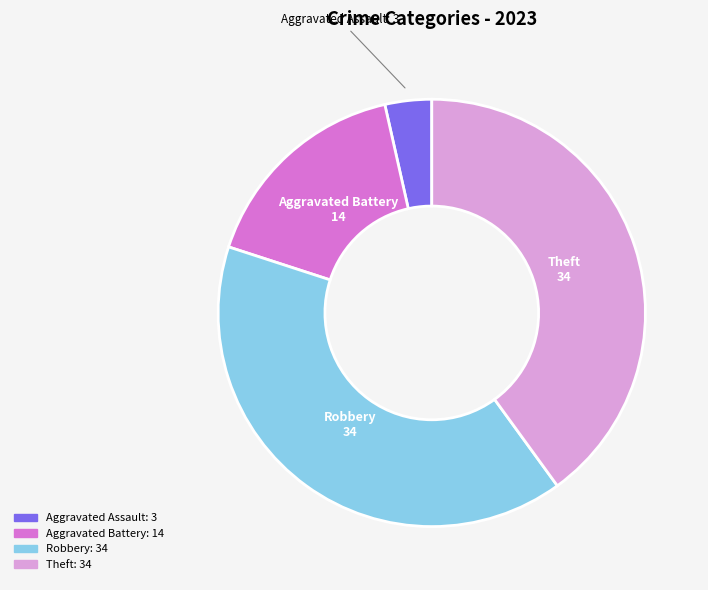

Is there a majority slice in this chart?

No